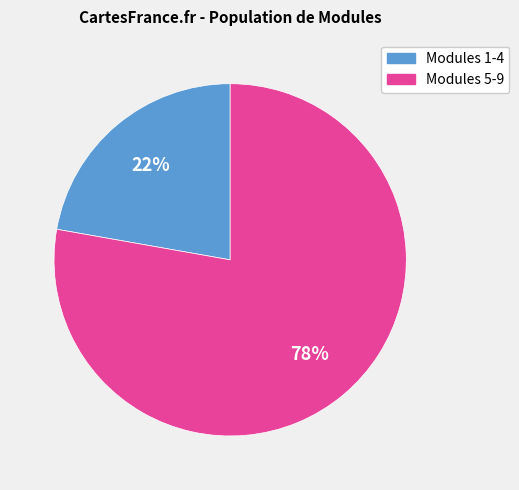

Count the number of slices in the pie.

2